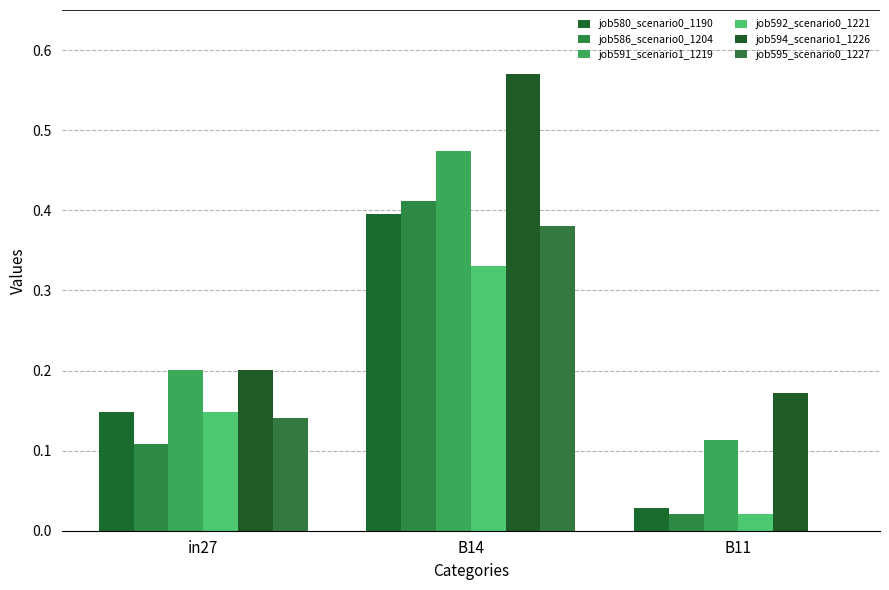

The job586_scenario0_1204 series shows 0.0 at B11. True or false?

True